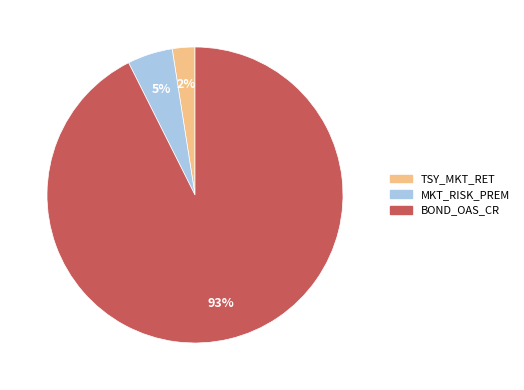

Is it true that TSY_MKT_RET is 2% of the pie?

True